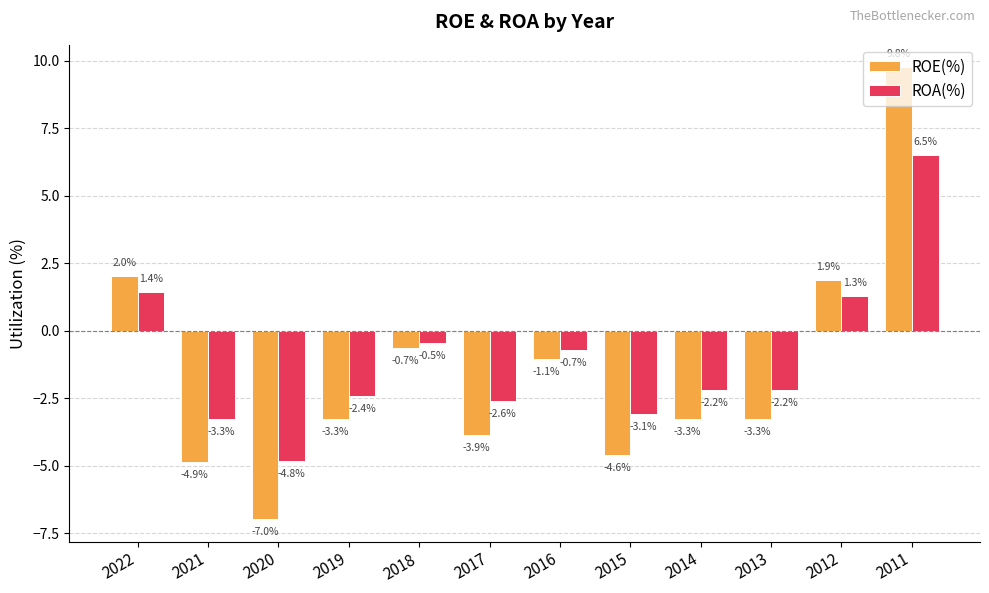

What is the minimum value shown in the chart?

-7.0